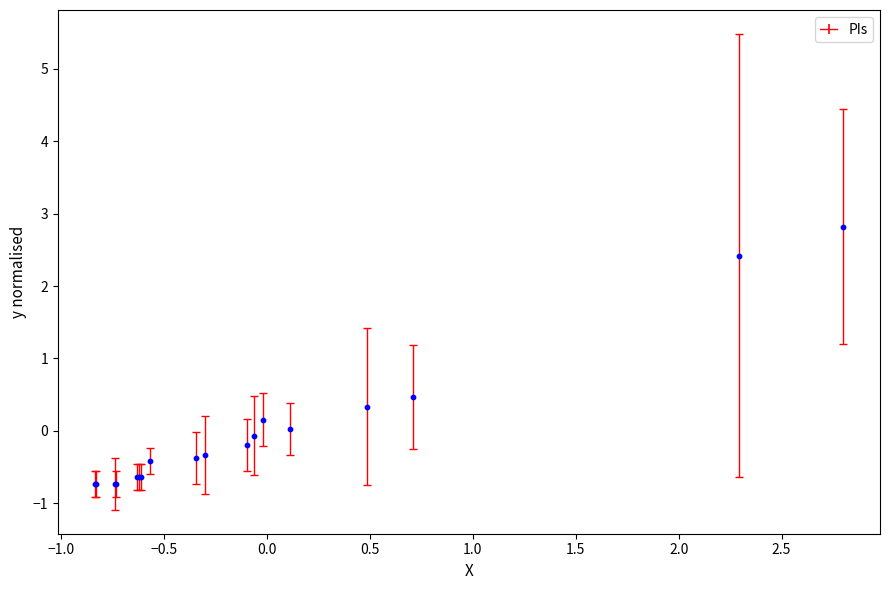

What Y value in the scatter plot is closest to 1?

0.5